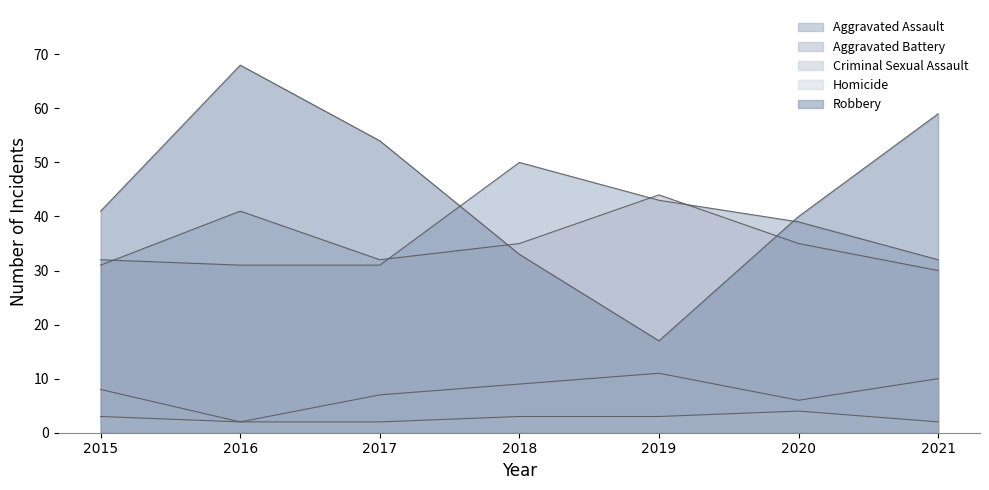

List the labels in order of Aggravated Battery value, smallest first.

2021, 2015, 2017, 2018, 2020, 2016, 2019